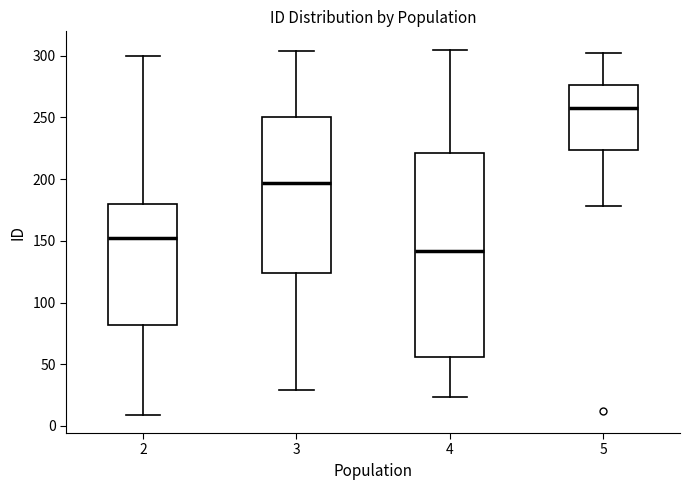

Which box's median line is the lowest?

4